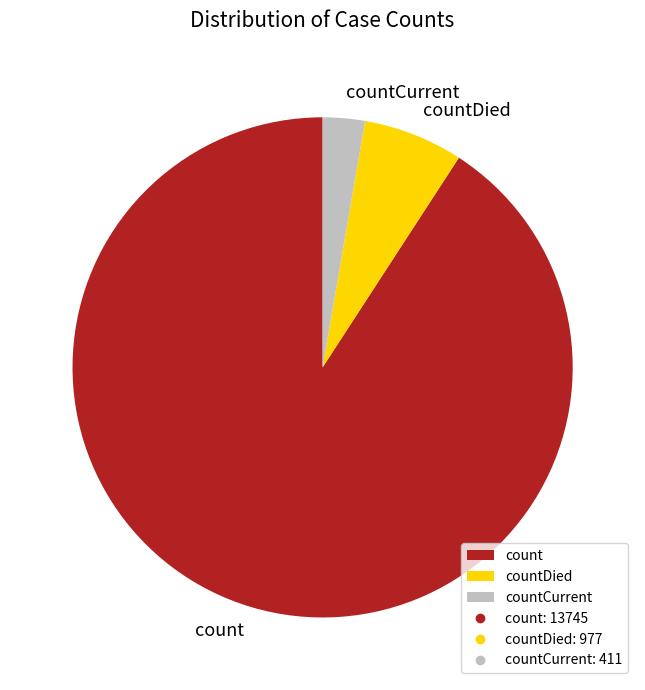

What is the largest slice in the pie chart?

count